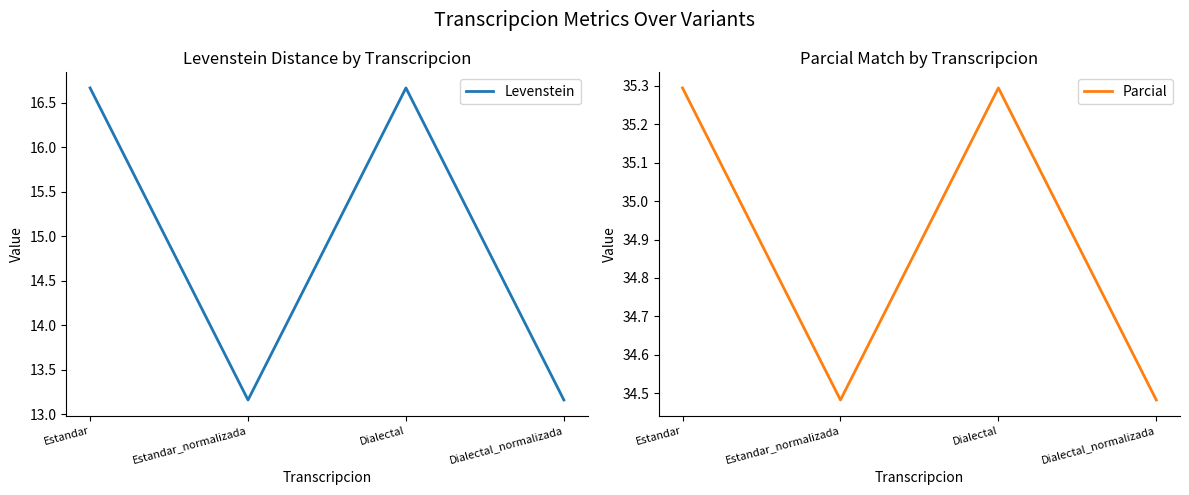

Between Estandar_normalizada and Dialectal, which is larger?

Dialectal